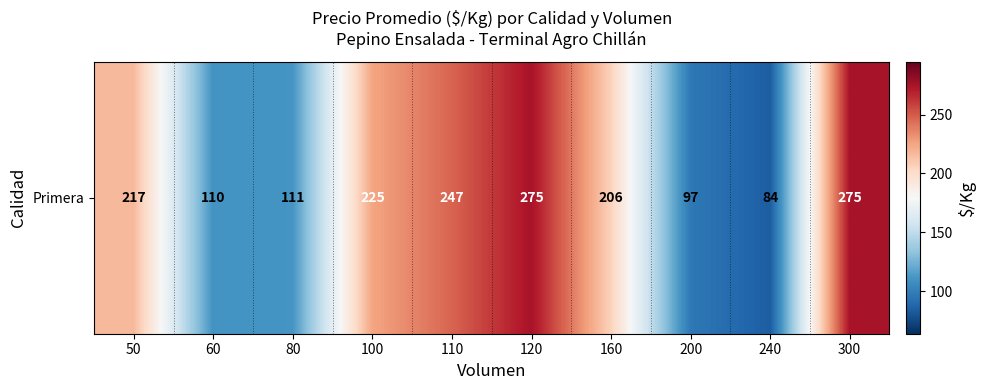

What is the average value?

185